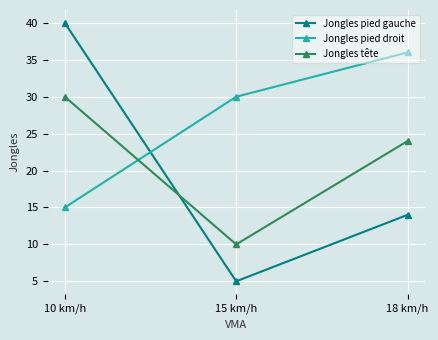

What is the value of the Jongles pied gauche point at the 1st from the left?

40